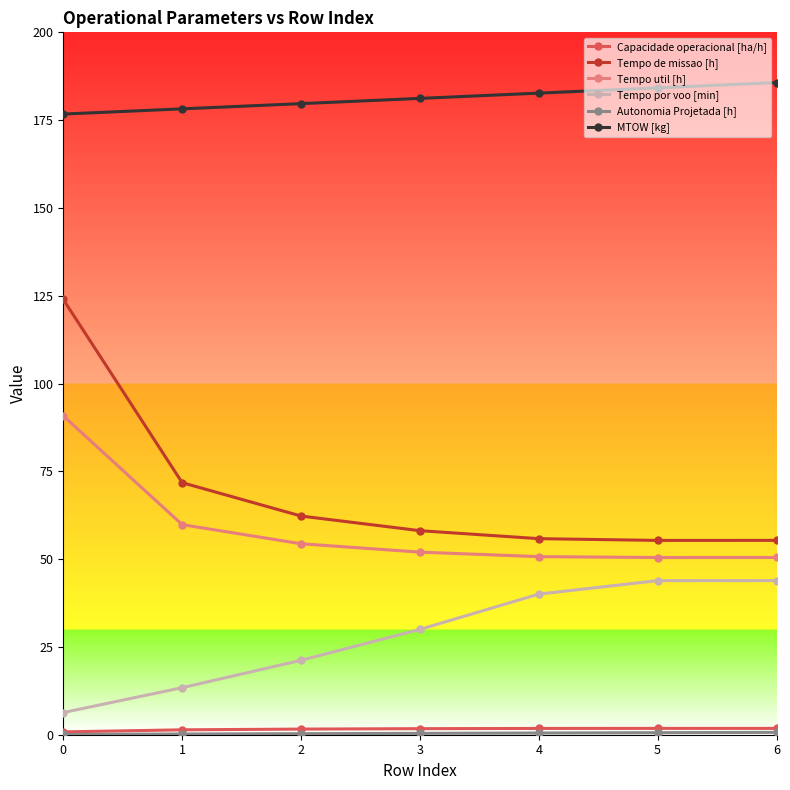

The Tempo de missao [h] series shows 62.3 at 2. True or false?

True